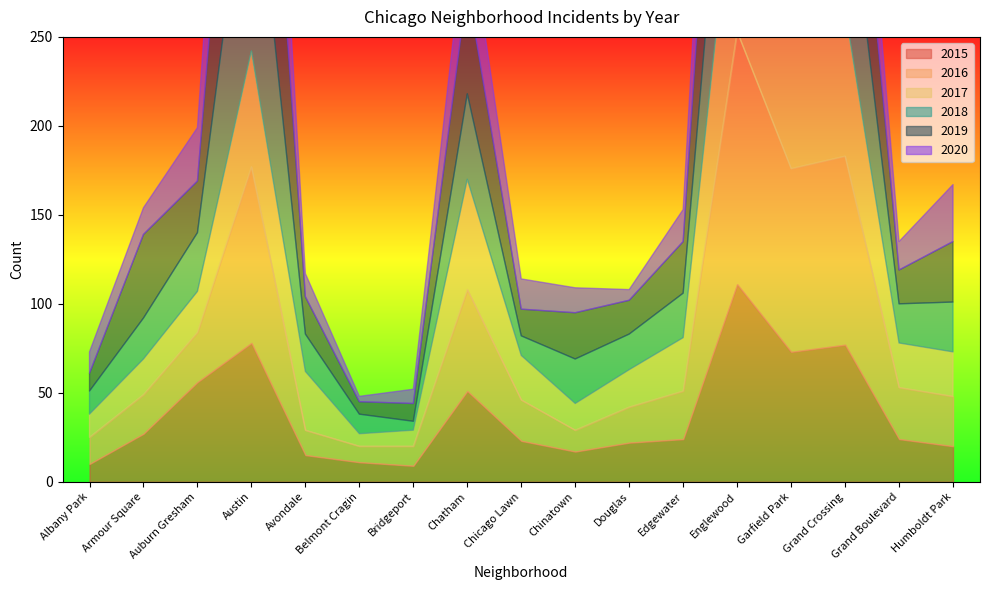

Where is the first local minimum for 2016?

Belmont Cragin